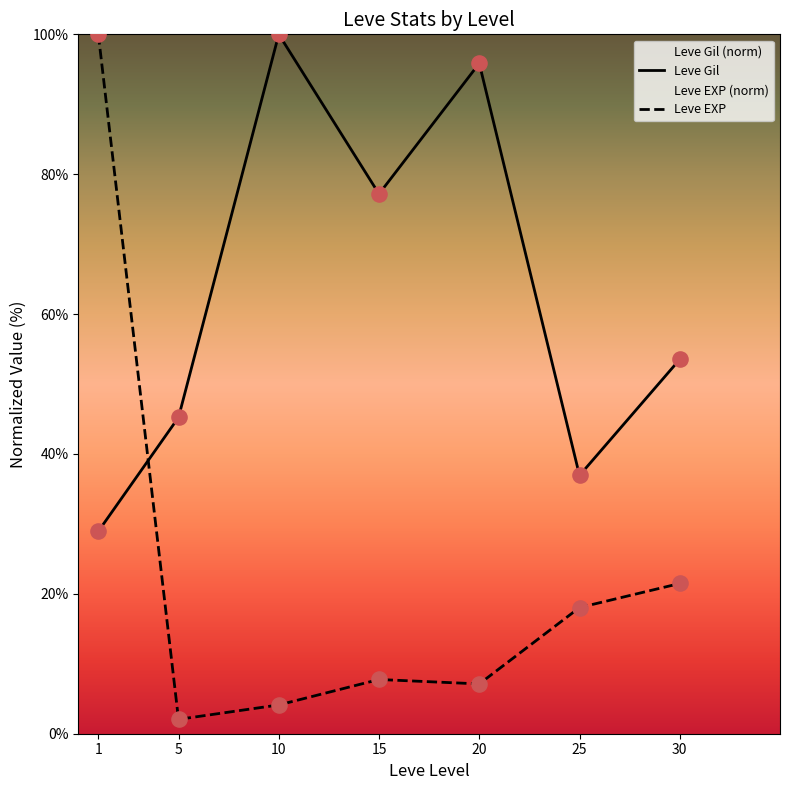

Which series has the largest Y range (max minus min)?

Leve EXP